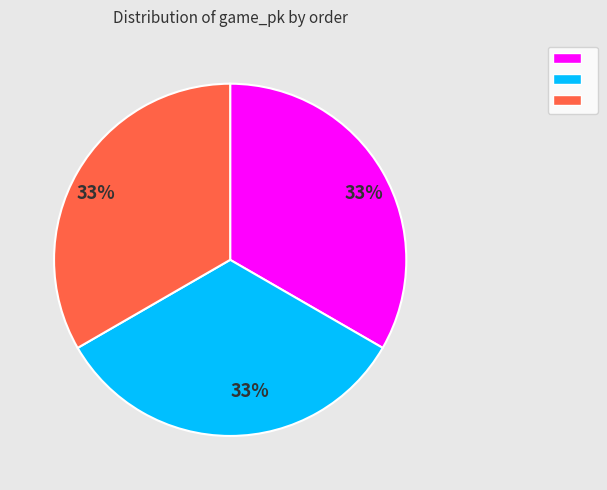

Does any single category account for the majority?

No